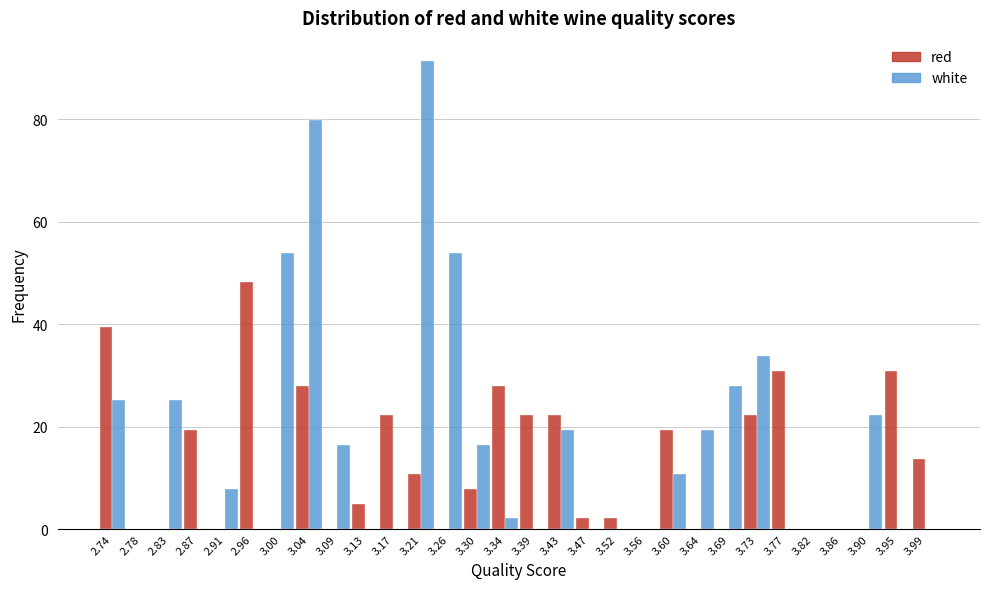

The red series shows -19.2 at 3.09. True or false?

False